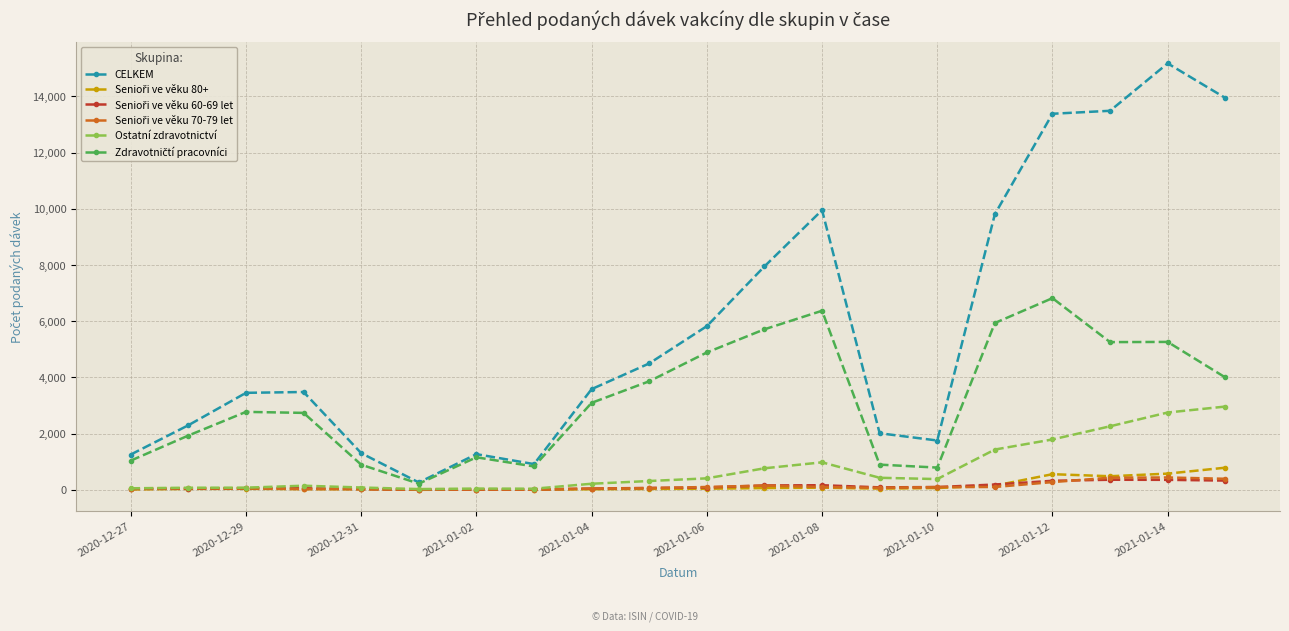

Which series has the largest total across all categories?

CELKEM